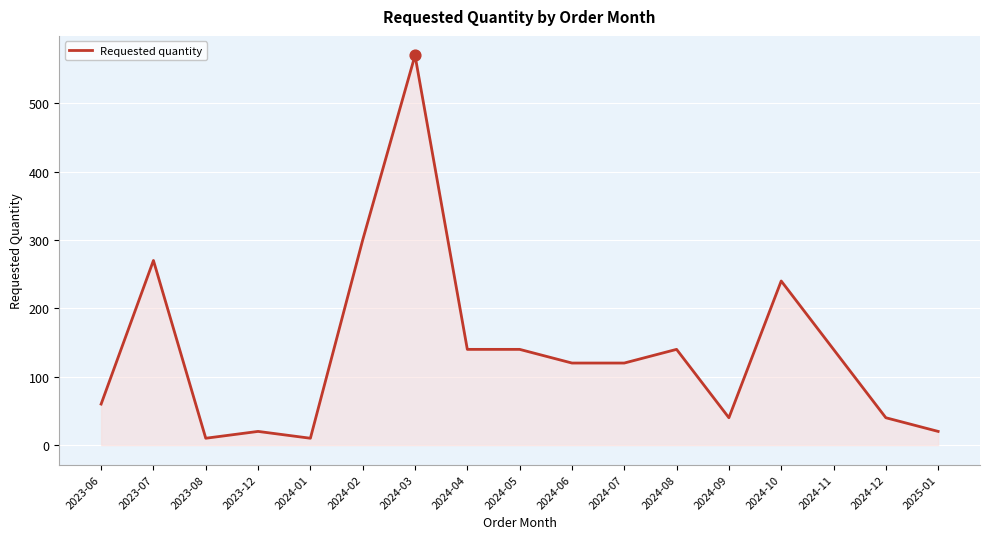

What is the change in value from 2023-12 to 2024-04?

+120